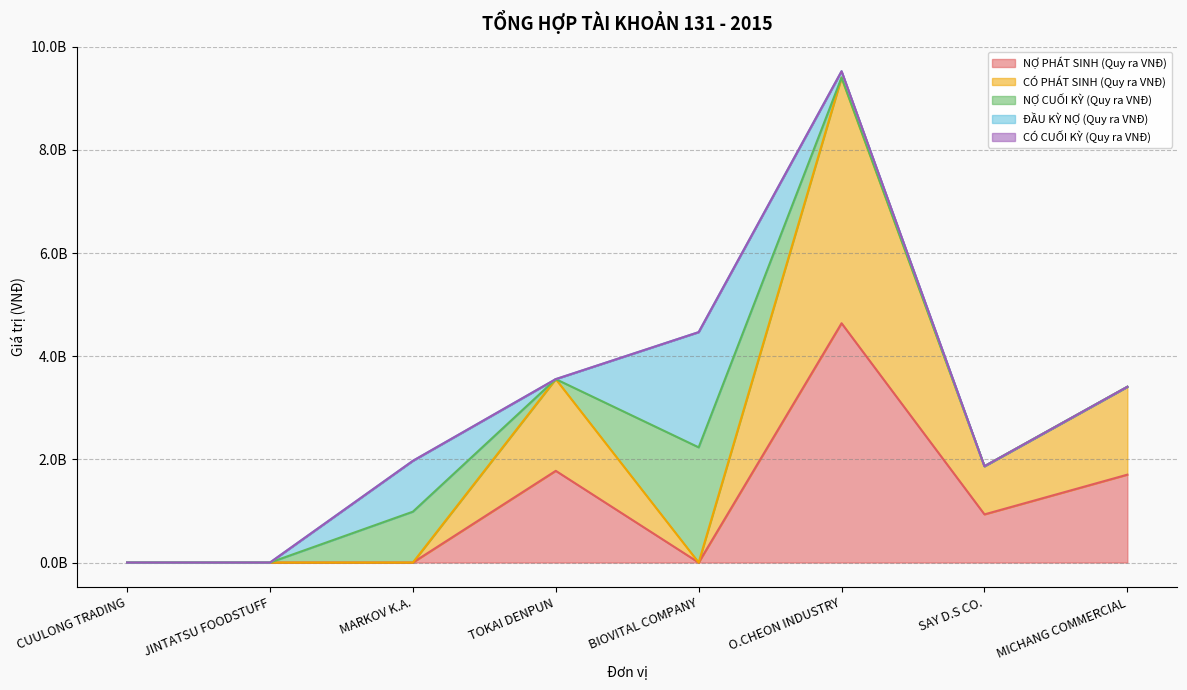

True or false: NỢ PHÁT SINH (Quy ra VNĐ) has a value of 1758160943 at JINTATSU FOODSTUFF.

False